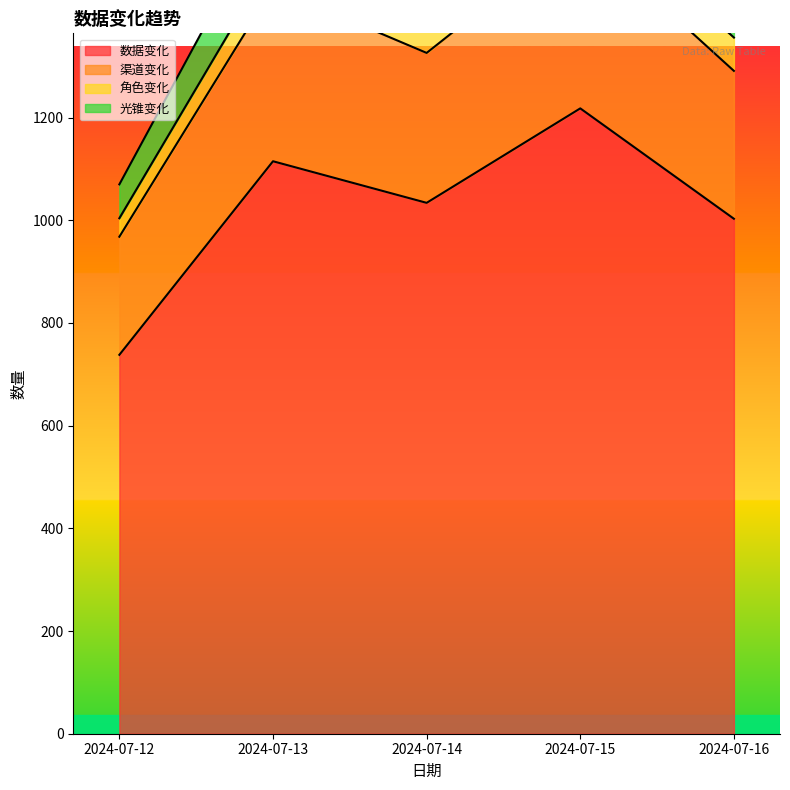

Where is 数据变化 nearest to the value 978?

2024-07-16